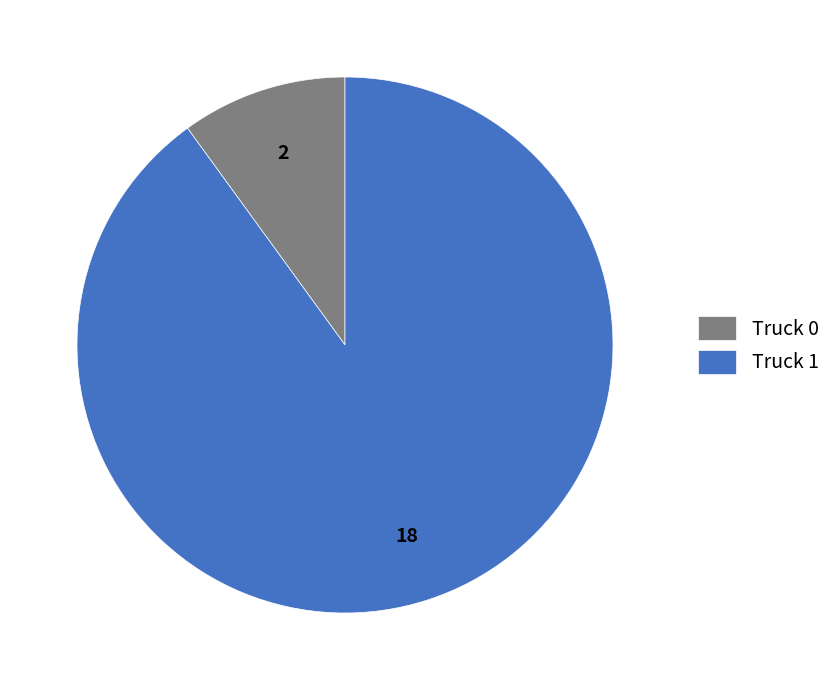

Rank the categories by value from lowest to highest.

Truck 0, Truck 1